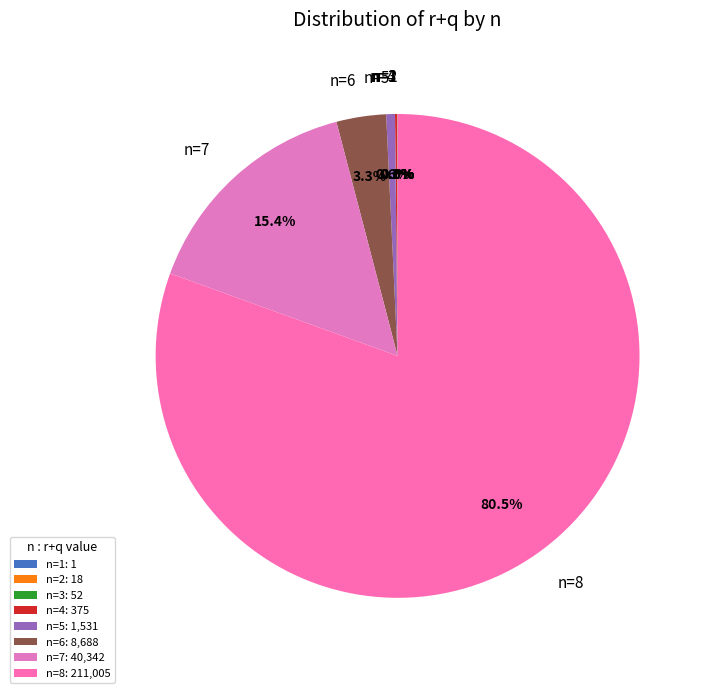

What is the change in value from n=6 to n=7?

+31654